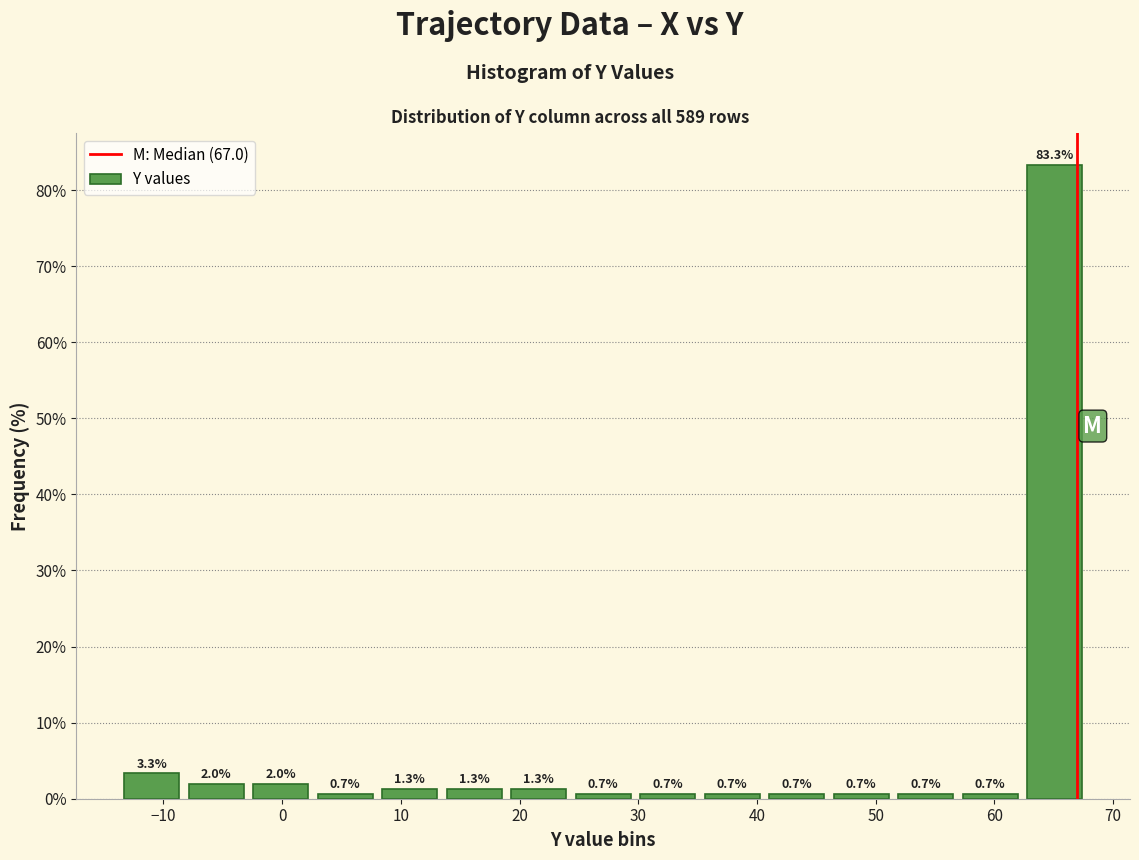

Which range on the x-axis has the tallest bar?

62 to 68